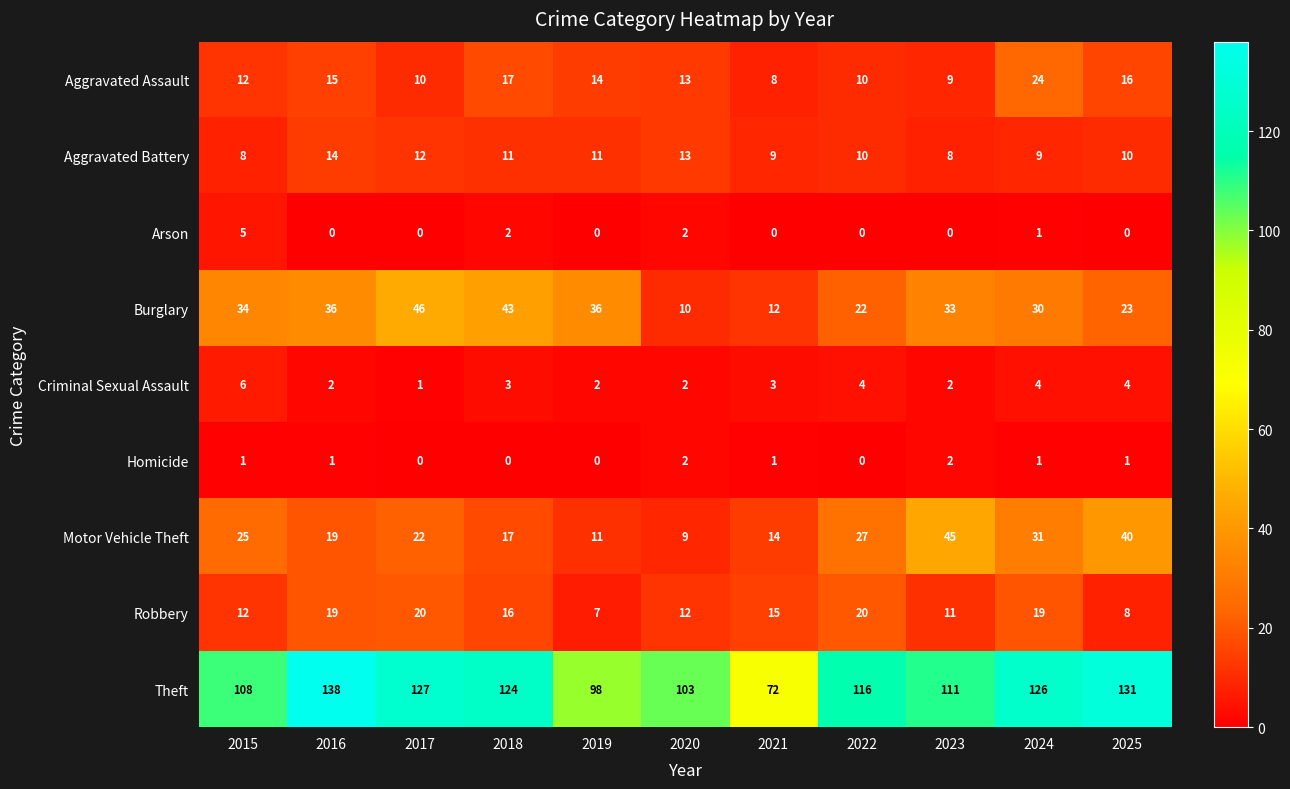

What is the difference between the highest and lowest values at 2025?

131